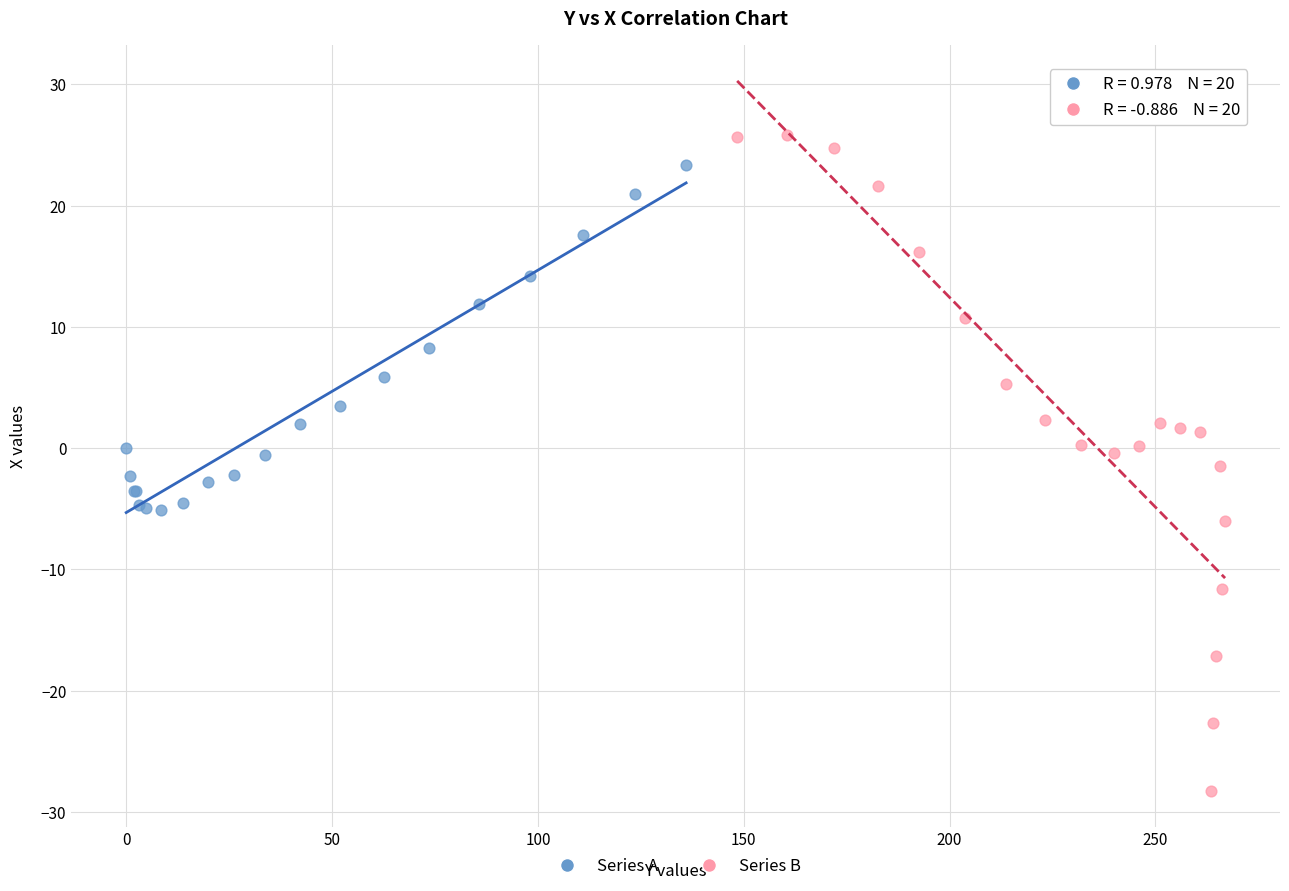

Which series reaches the minimum Y coordinate?

Series B